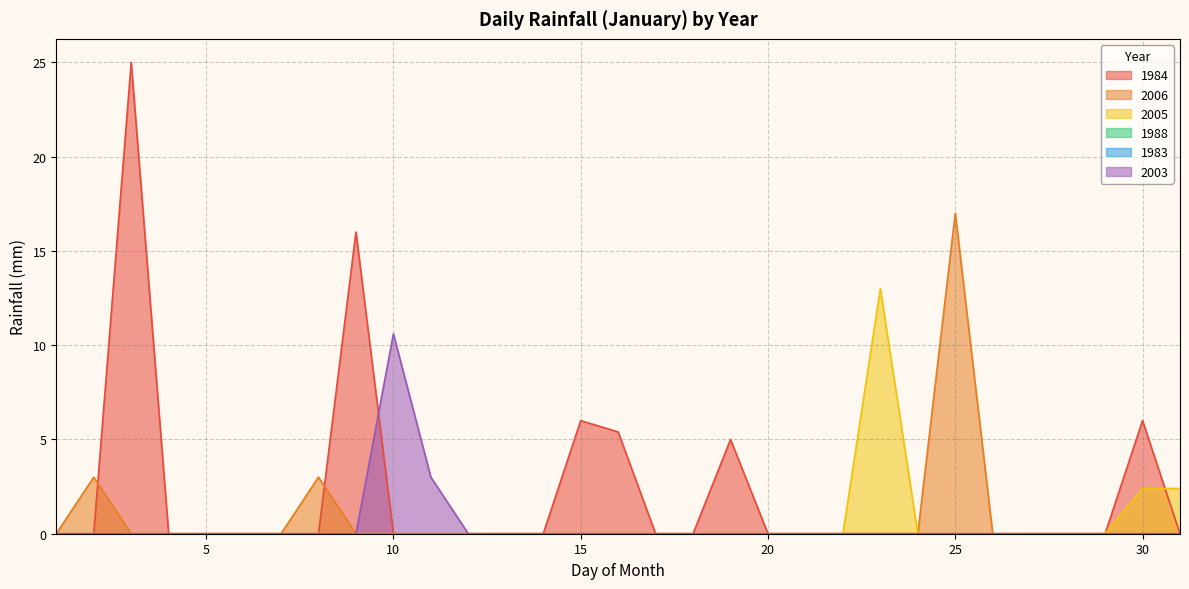

At how many categories does at least one series exceed 0?

13